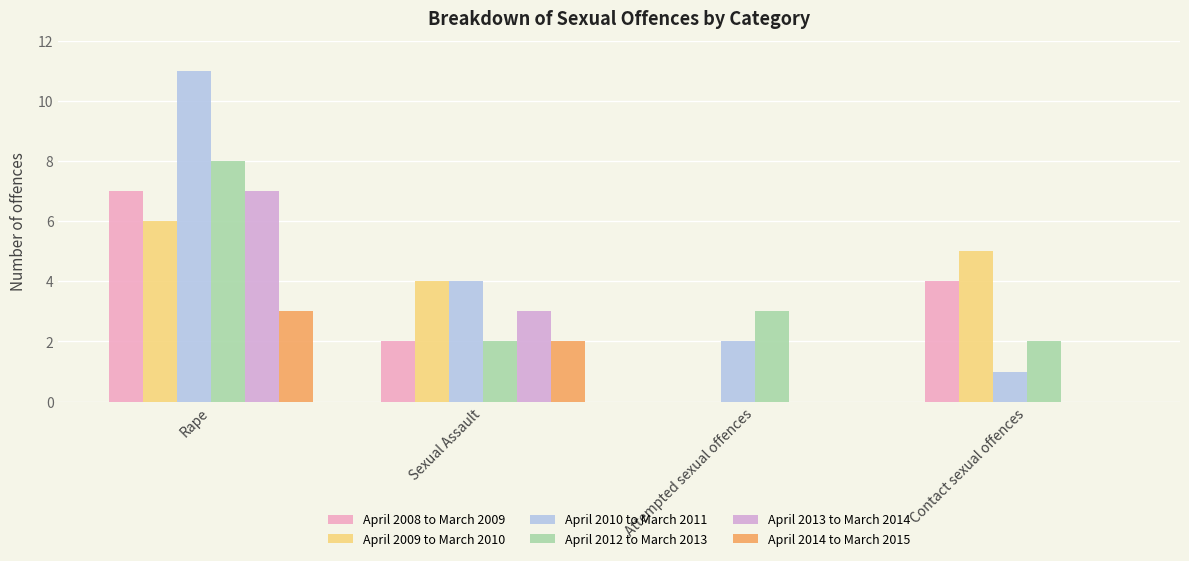

Reading left to right, list all the values displayed in this chart.

April 2008 to March 2009: Rape=7	Sexual Assault=2	Attempted sexual offences=0	Contact sexual offences=4
April 2009 to March 2010: Rape=6	Sexual Assault=4	Attempted sexual offences=0	Contact sexual offences=5
April 2010 to March 2011: Rape=11	Sexual Assault=4	Attempted sexual offences=2	Contact sexual offences=1
April 2012 to March 2013: Rape=8	Sexual Assault=2	Attempted sexual offences=3	Contact sexual offences=2
April 2013 to March 2014: Rape=7	Sexual Assault=3	Attempted sexual offences=0	Contact sexual offences=0
April 2014 to March 2015: Rape=3	Sexual Assault=2	Attempted sexual offences=0	Contact sexual offences=0